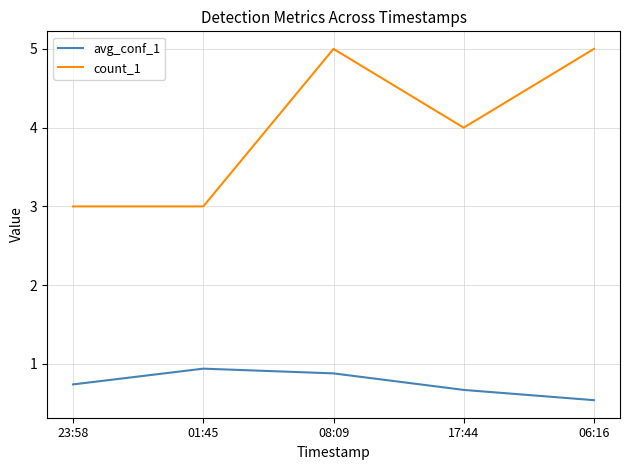

What is the sum of the count_1 values at 08:09 and 17:44?

9.0